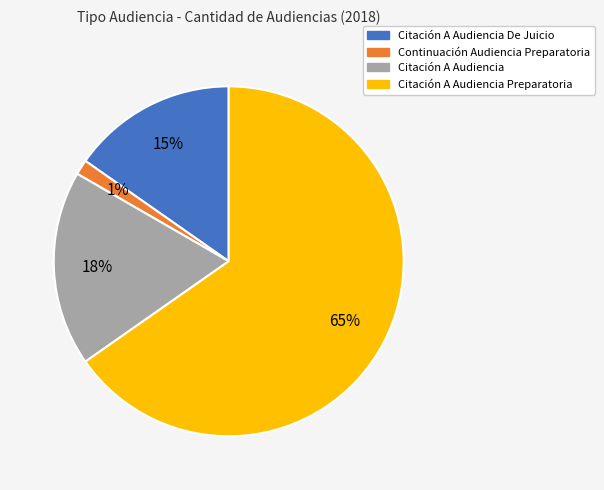

Do Citación A Audiencia and Citación A Audiencia Preparatoria together represent more than half of the pie?

Yes